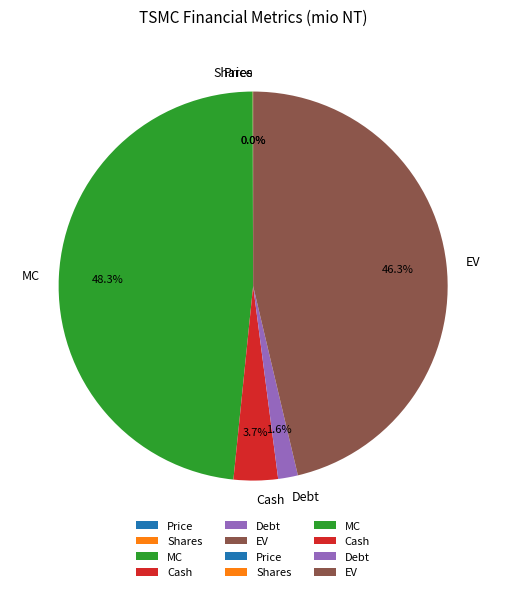

Between EV and Cash, which is larger?

EV